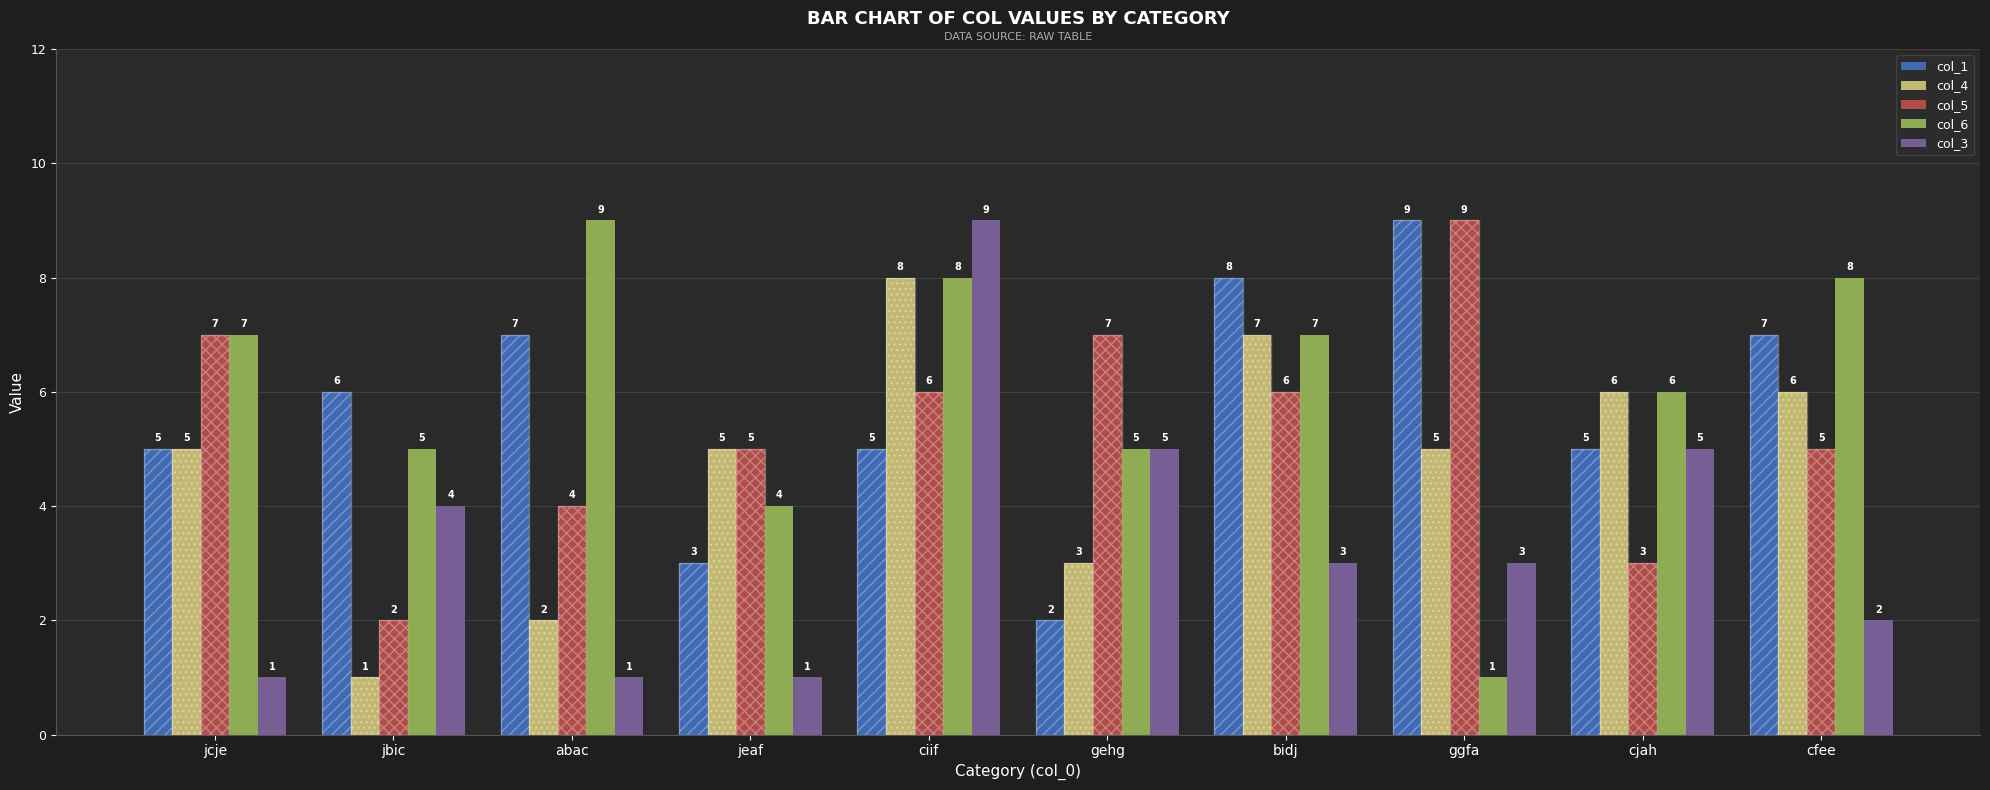

What is the greatest value displayed?

9